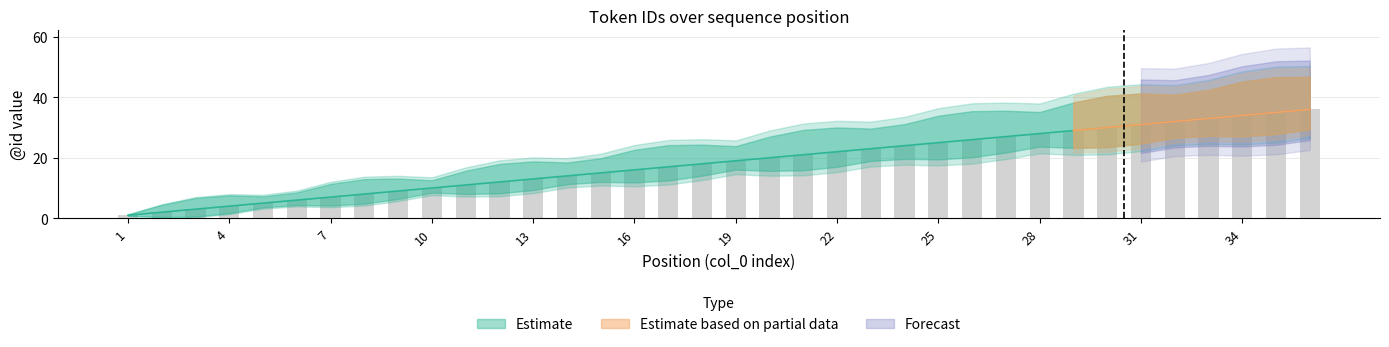

Which series has the largest total across all categories?

Estimate